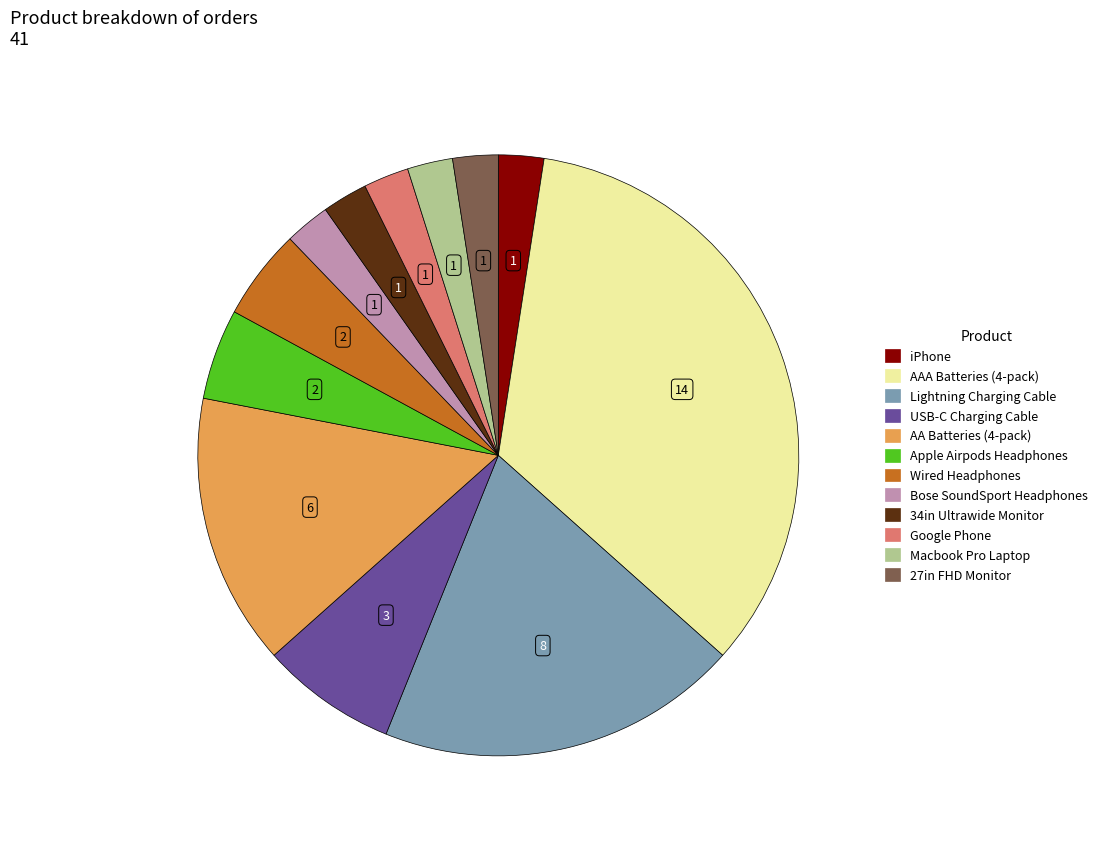

Combined, do AAA Batteries (4-pack) and Lightning Charging Cable account for over 50%?

Yes